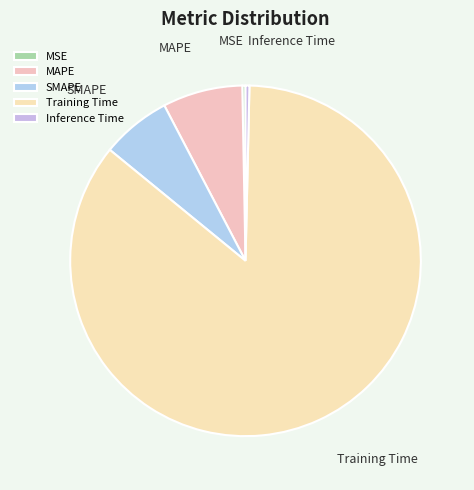

Which slice represents more than half of the pie?

Training Time